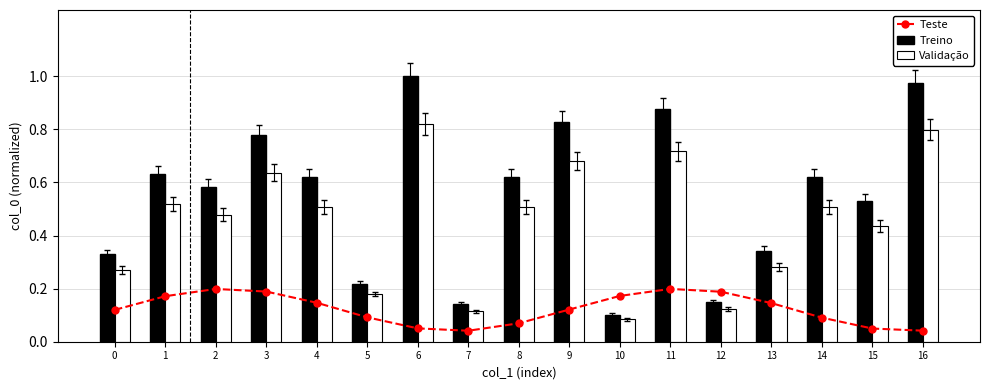

What is the value of the Treino bar at the 15th from the left?

0.6